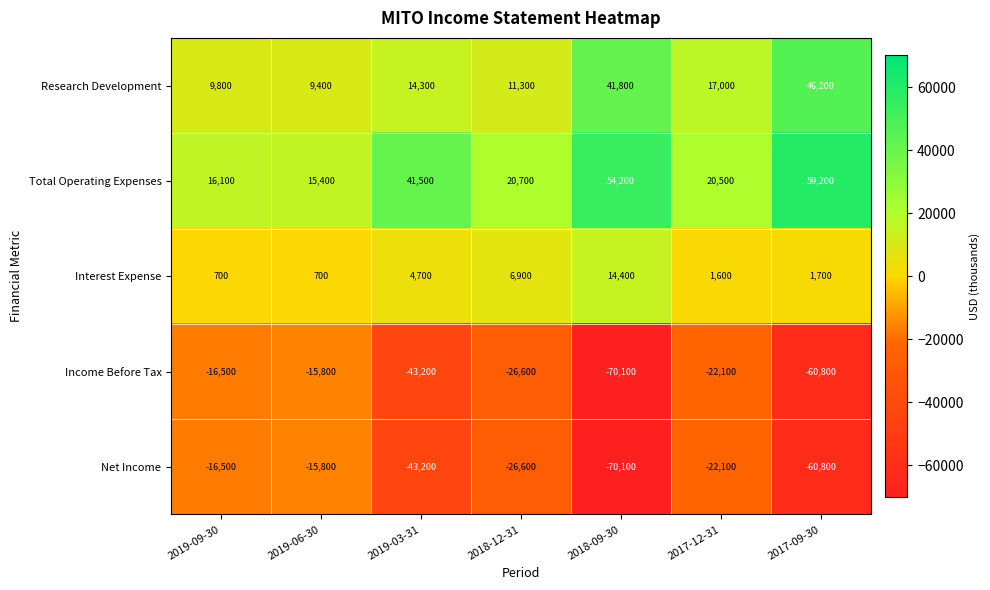

The value of Research Development at 2018-12-31 is 11300. True or false?

True